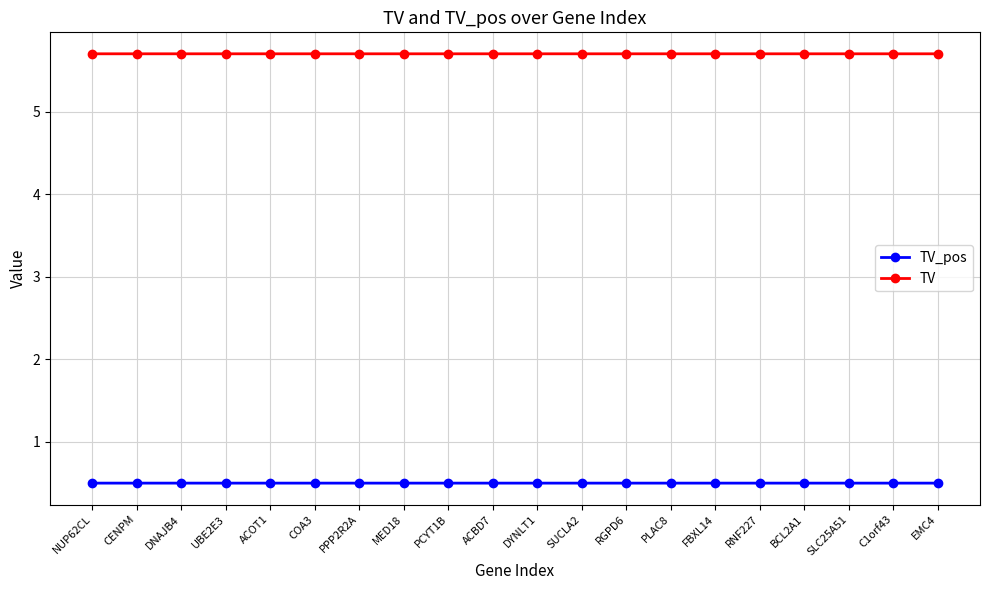

How many TV_pos values are between 0 and 1?

20